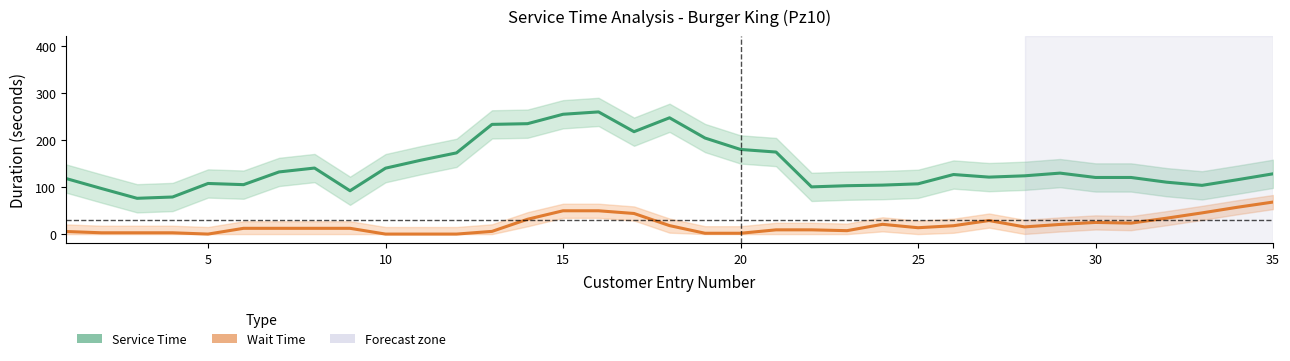

What is the difference between the second highest and second lowest values in the Service Time series?

175.8